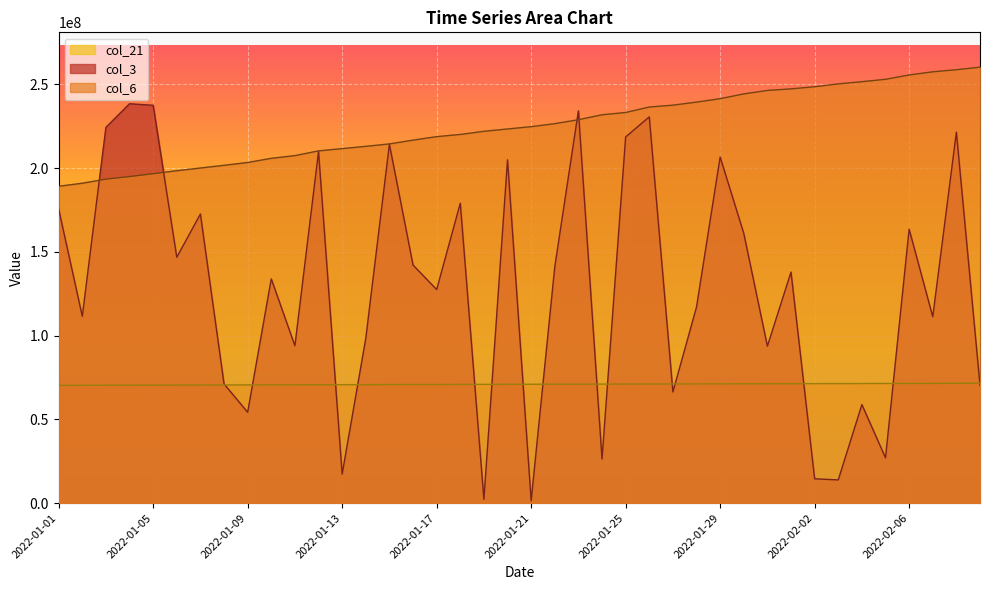

What is the approximate value of col_3 at 2022-01-31?

93693360.0